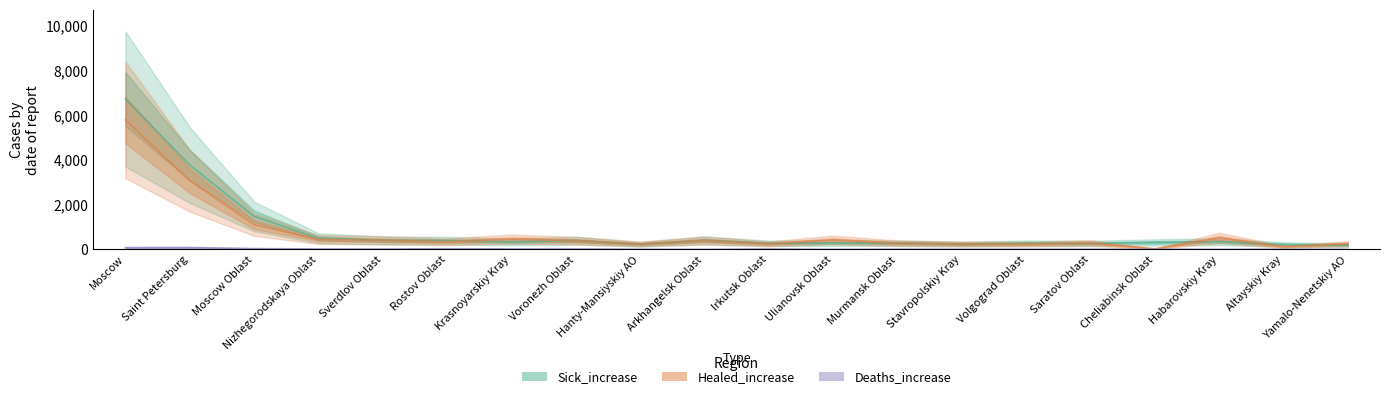

True or false: Sick_increase and Deaths_increase intersect in this chart.

False